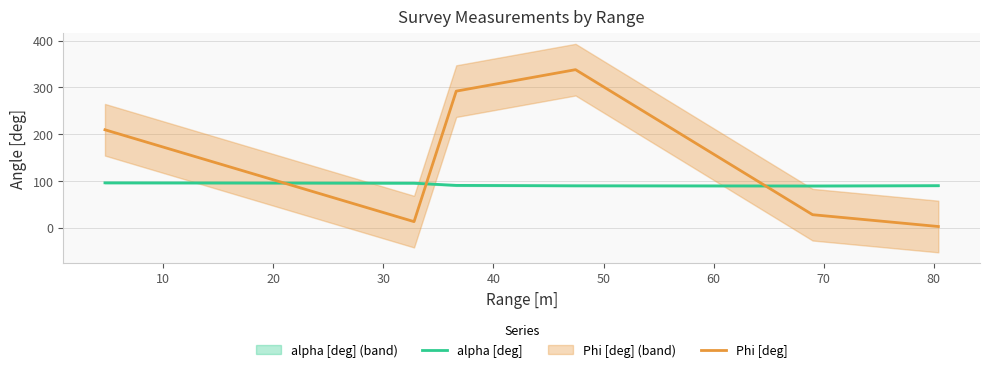

How many lines are shown in the chart?

2